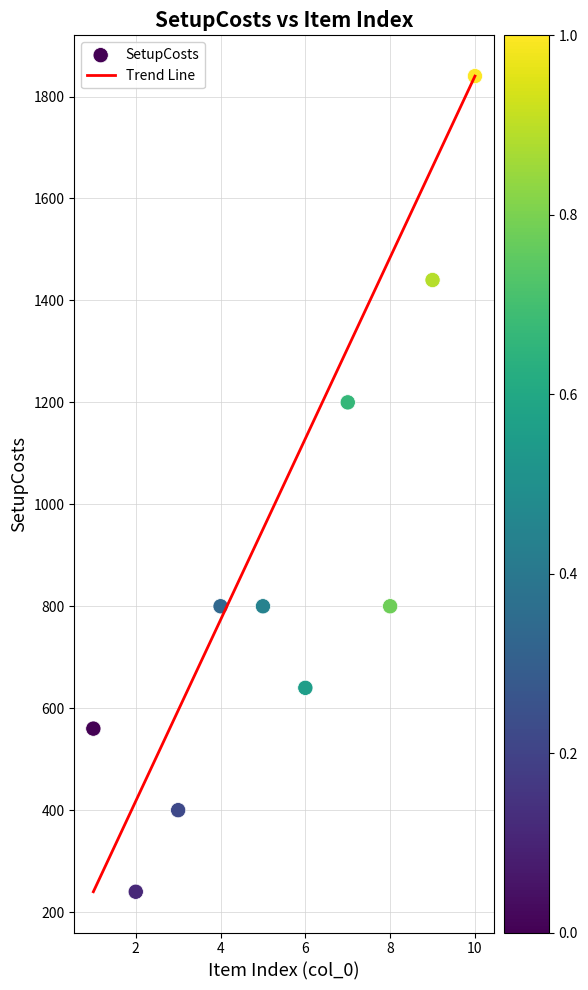

What Y value in the scatter plot is closest to 1040?

1200